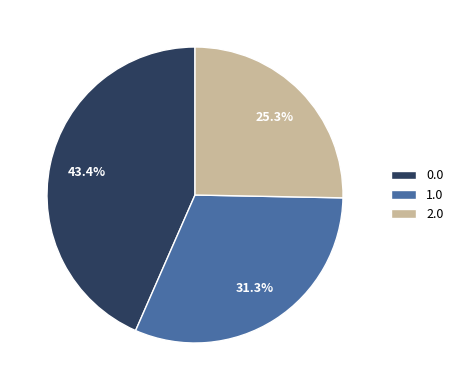

To the nearest percent, what is the difference between the 0.0 and 1.0 slice percentages?

12%